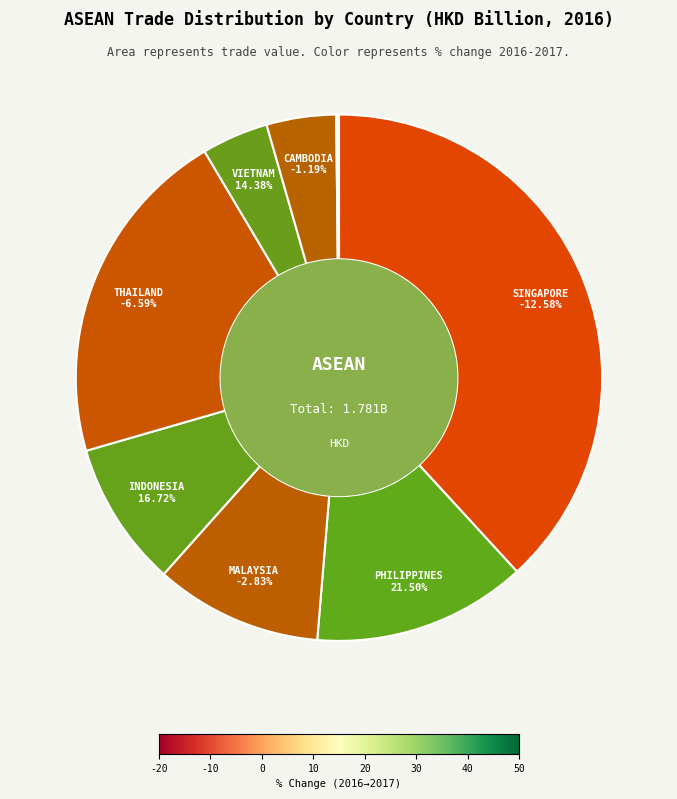

Does BRUNEI represent more than half of the total?

No